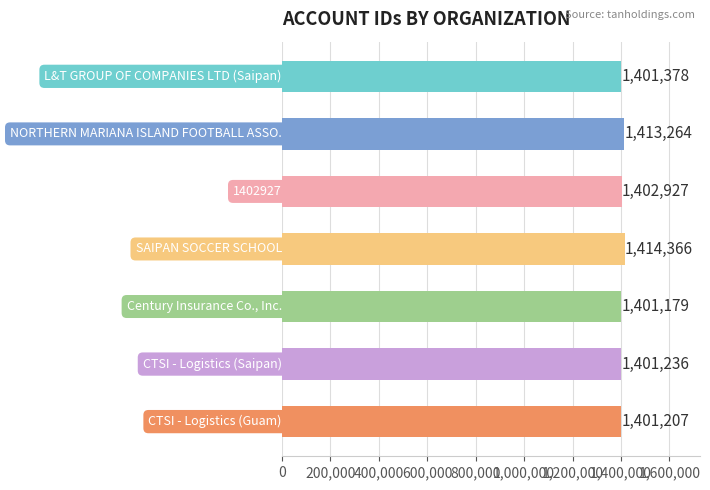

What is the smallest value displayed?

1401179